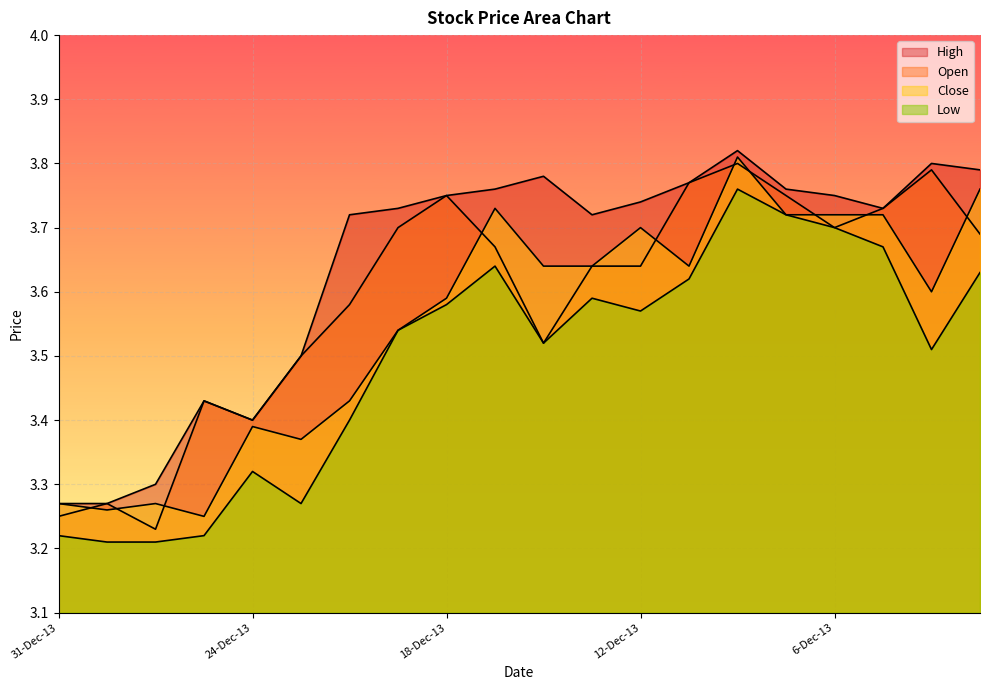

True or false: Open and High intersect in this chart.

False